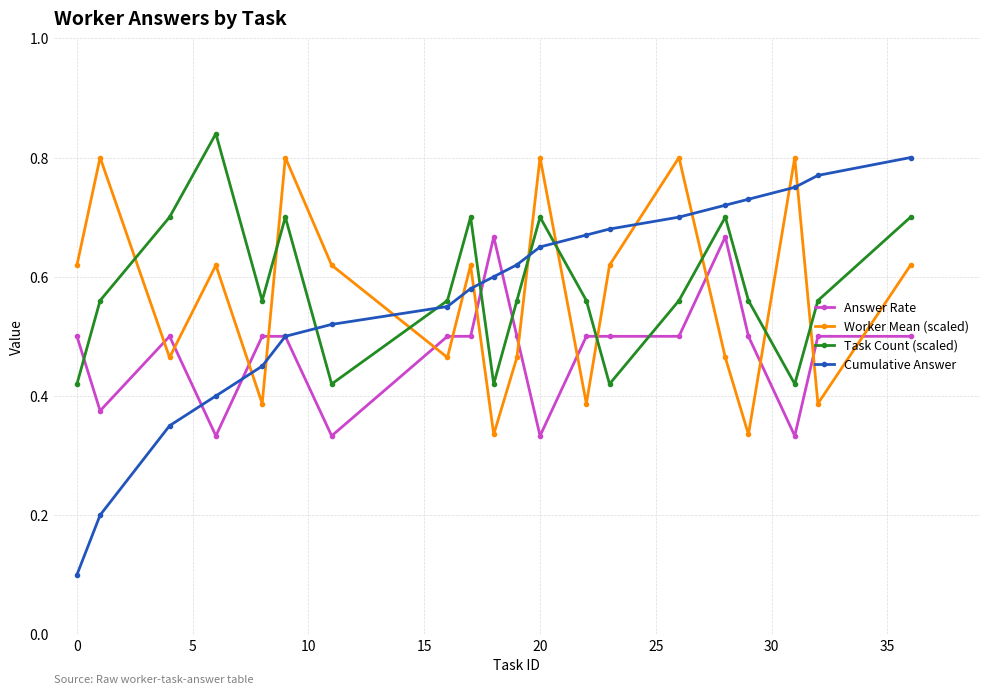

How many Cumulative Answer values are between 0 and 1?

20